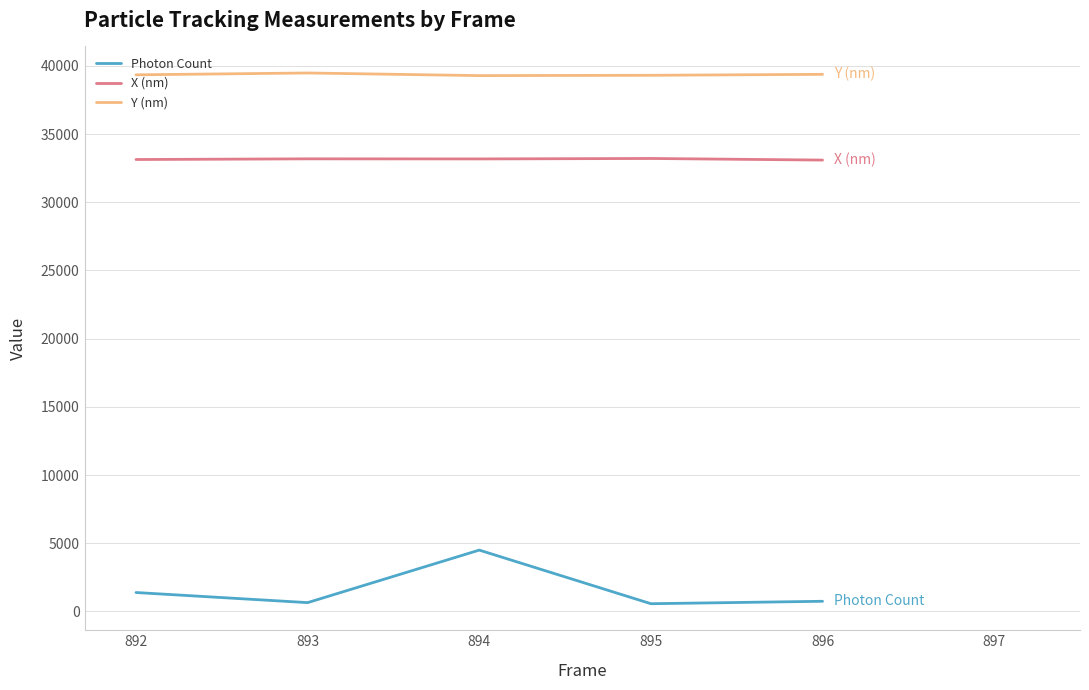

What value does the Y (nm) series have at 895?

39308.8